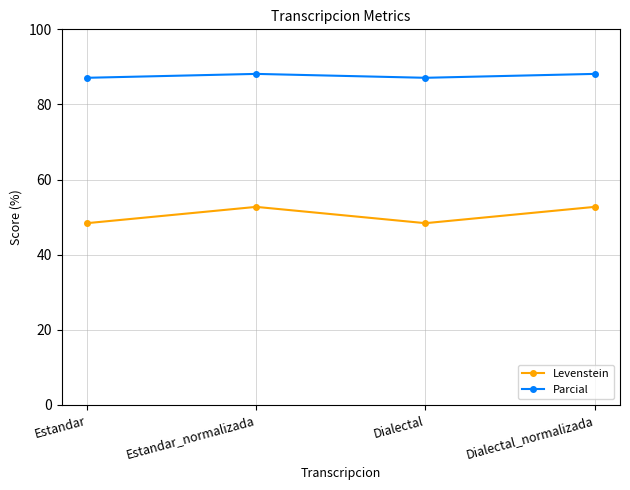

Between Dialectal and Dialectal_normalizada, which series saw the biggest shift?

Levenstein